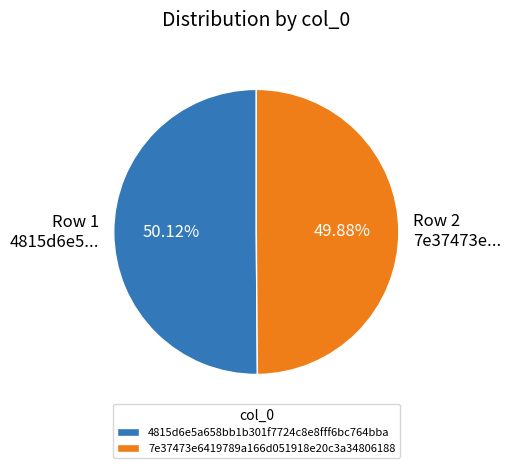

To the nearest percent, what portion does 4815d6e5a658bb1b301f7724c8e8fff6bc764bba represent?

50%